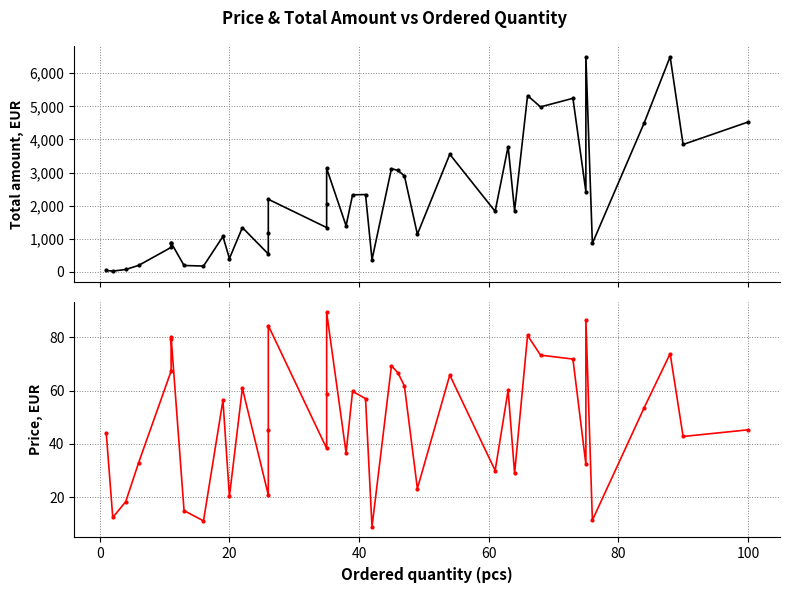

What is the difference between the Total amount, EUR values at 40 and 16?

1854.9